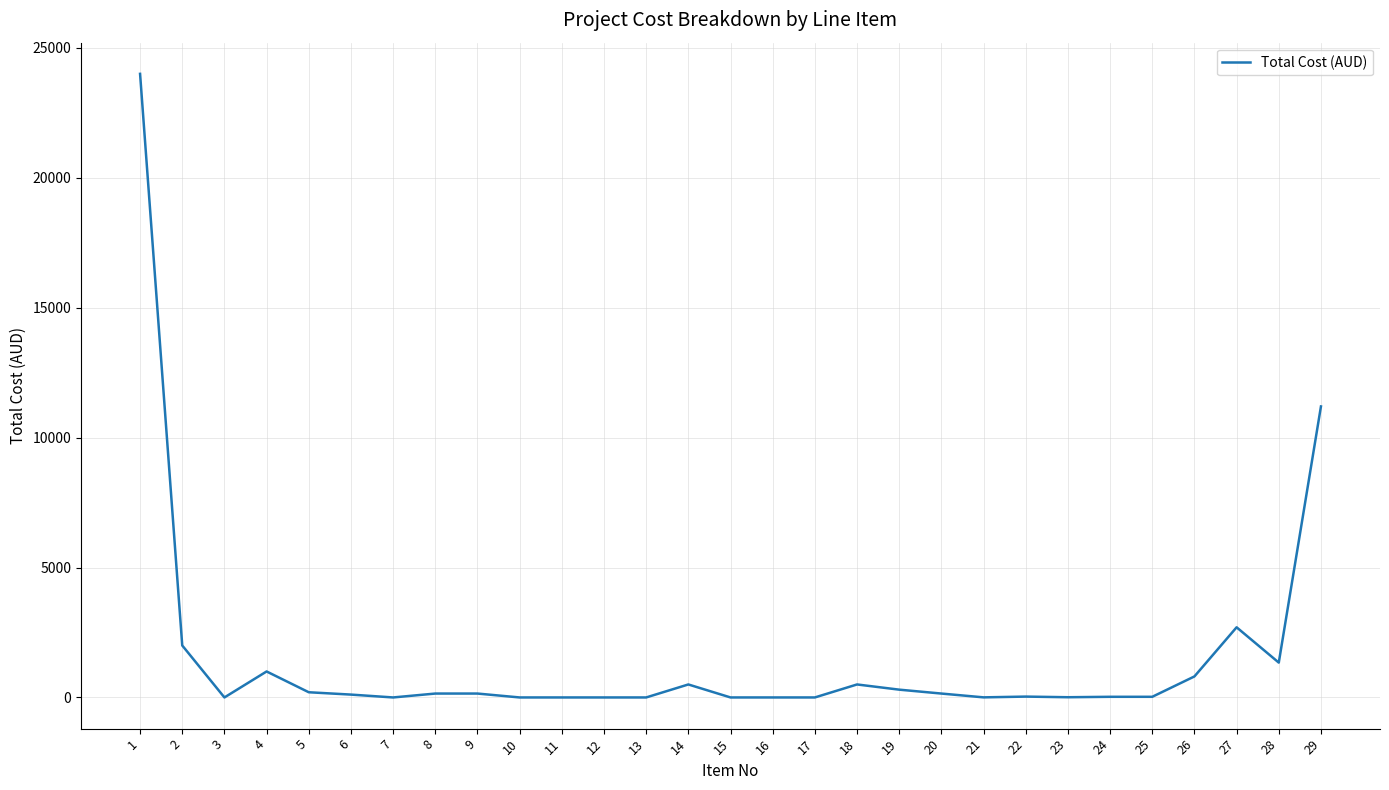

How many distinct data groups are displayed?

1